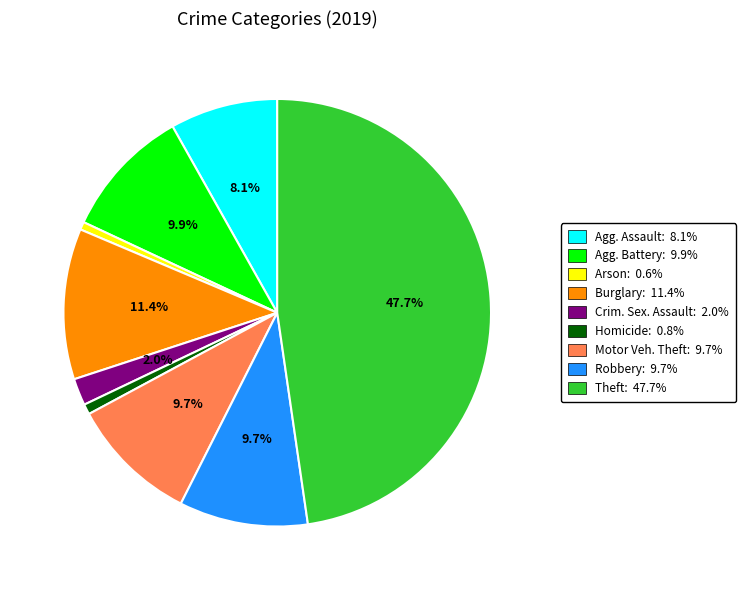

Approximately how many times larger is the value at Burglary: 11.4% compared to Robbery: 9.7%?

1.2